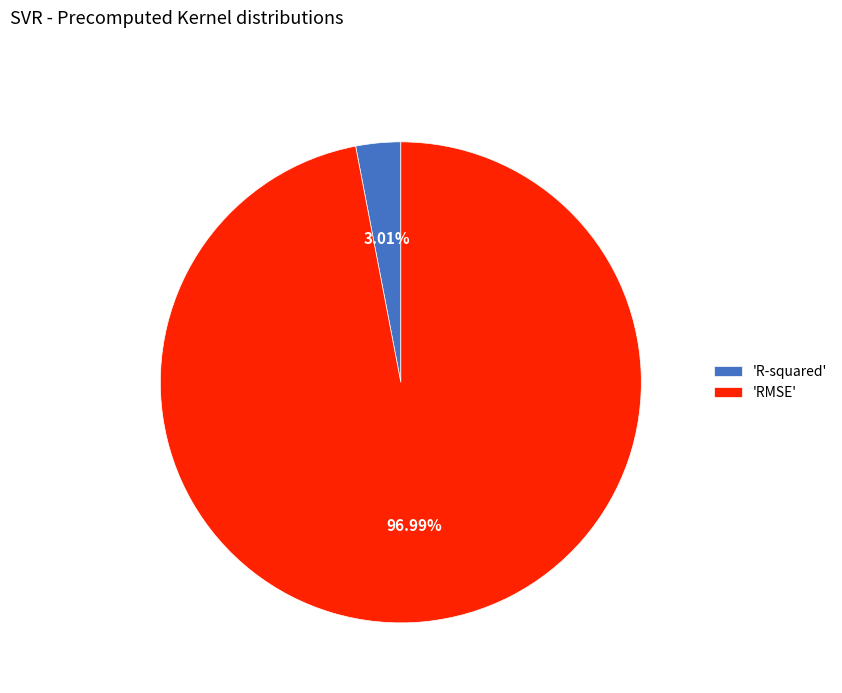

Which slice is the largest?

'RMSE'